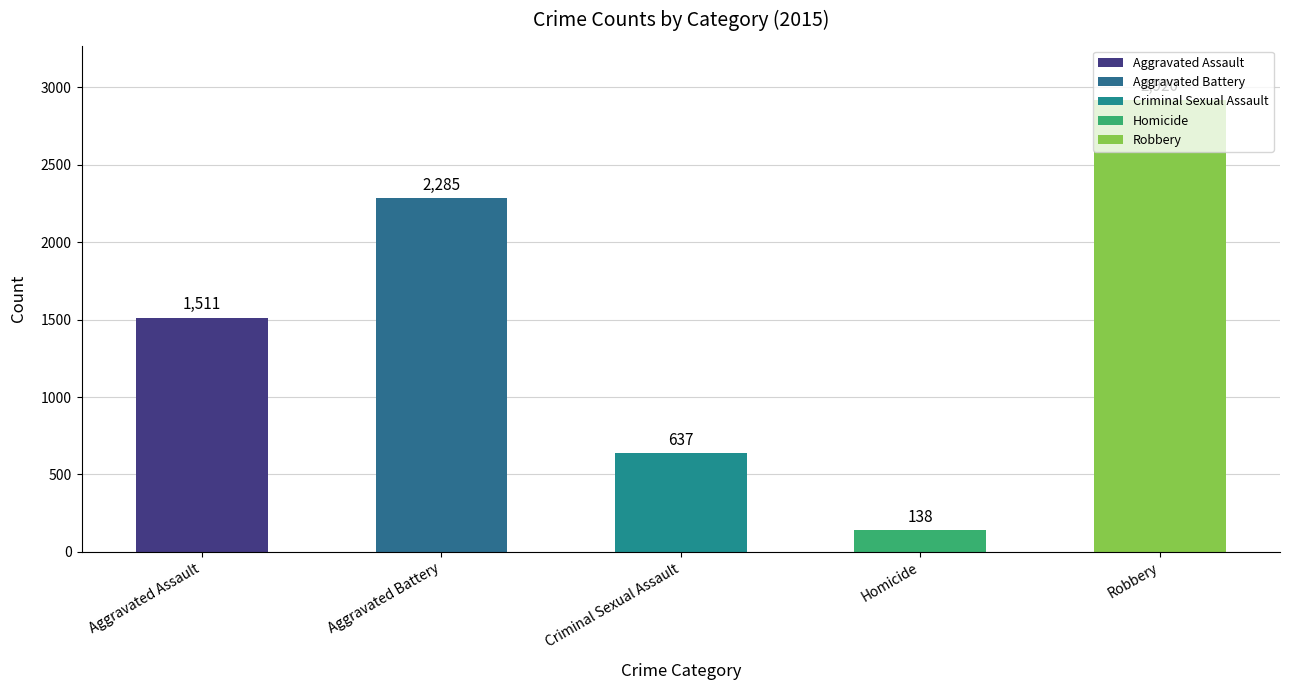

True or false: the data shows 3831 at Aggravated Battery.

False